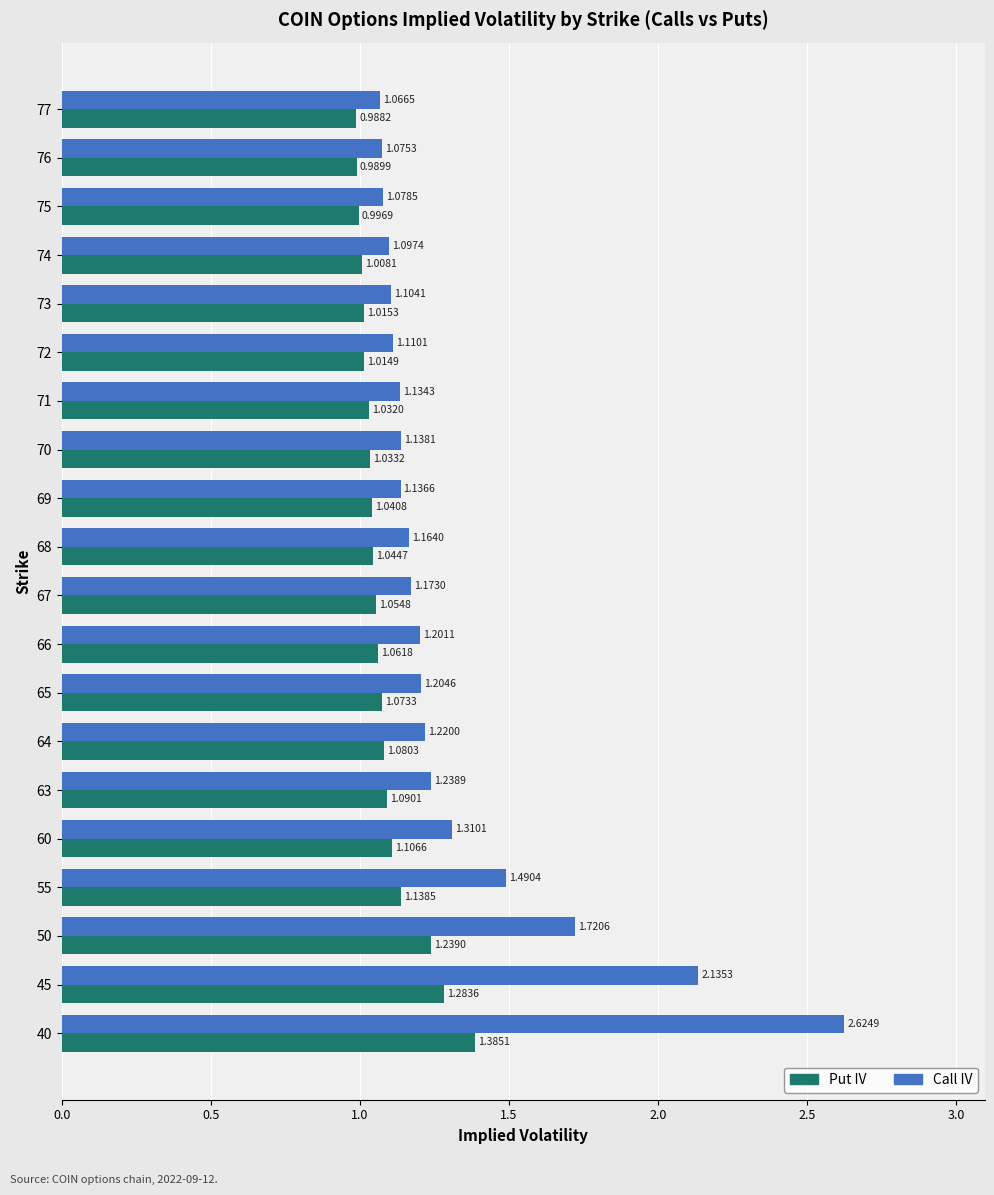

Rank the categories by Put IV value from lowest to highest.

77, 76, 75, 74, 72, 73, 71, 70, 69, 68, 67, 66, 65, 64, 63, 60, 55, 50, 45, 40